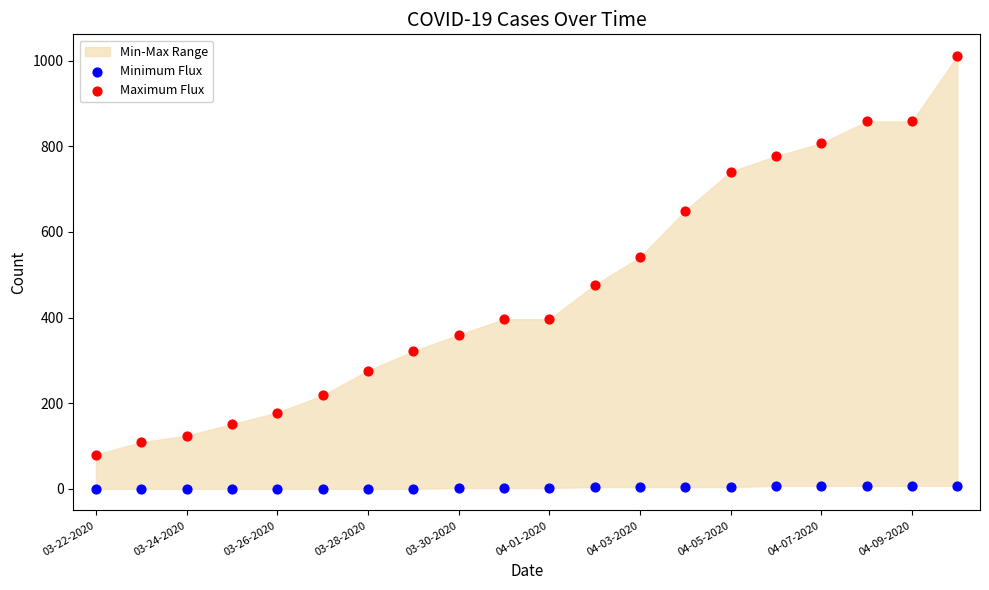

Across all data points, what is the range of Y values (max minus min)?

1011